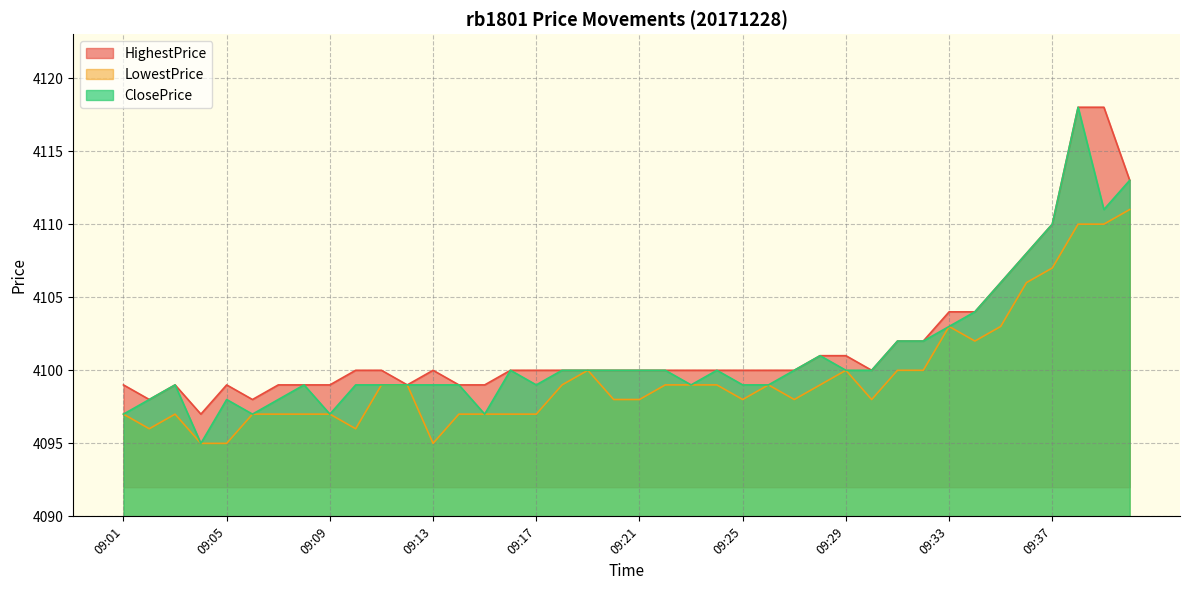

The HighestPrice series shows 4100 at 09:10. True or false?

True